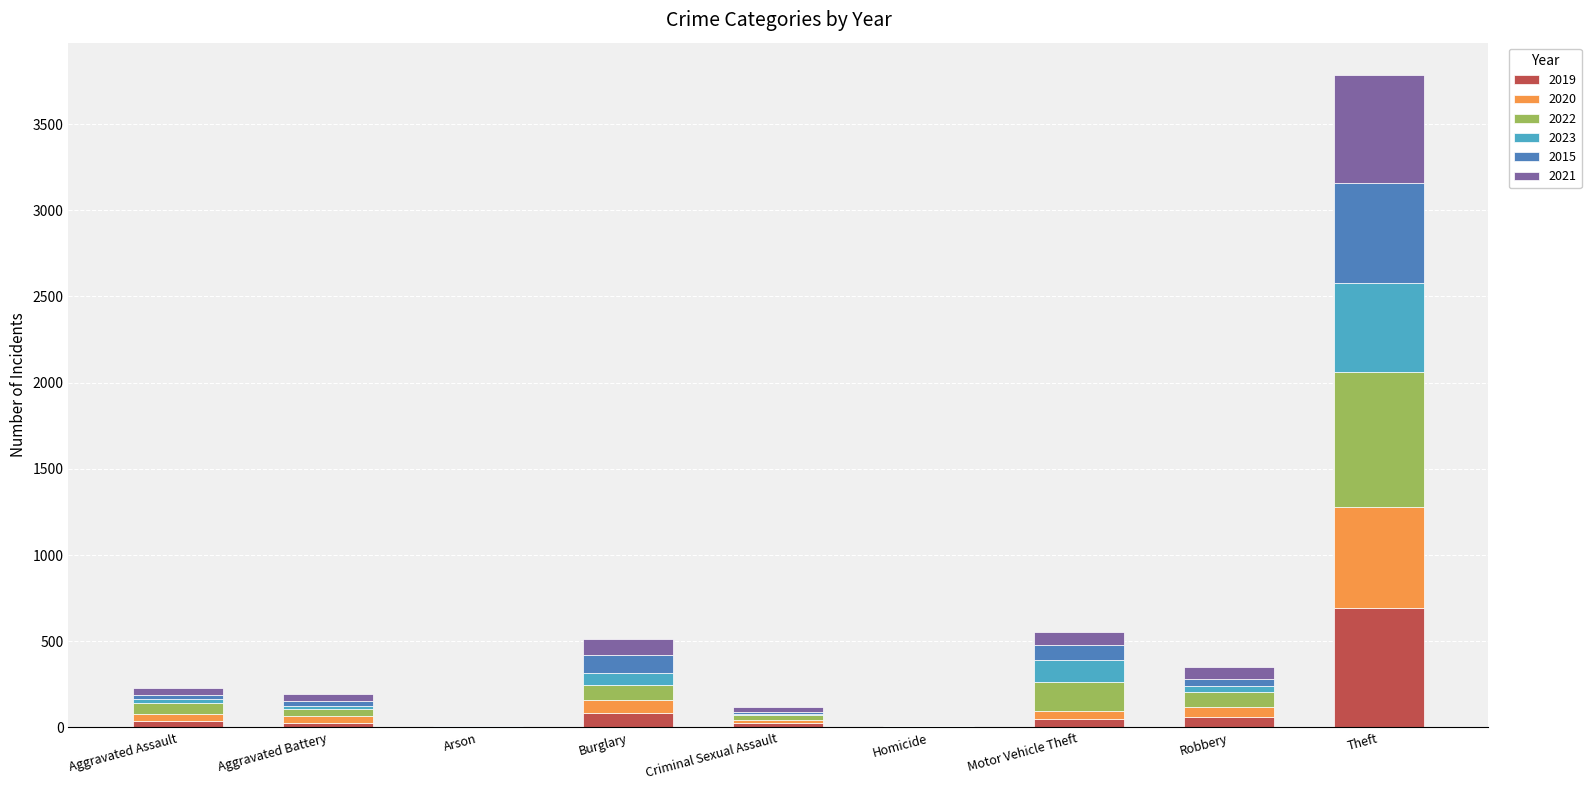

What is the highest value of the 2019 series?

692